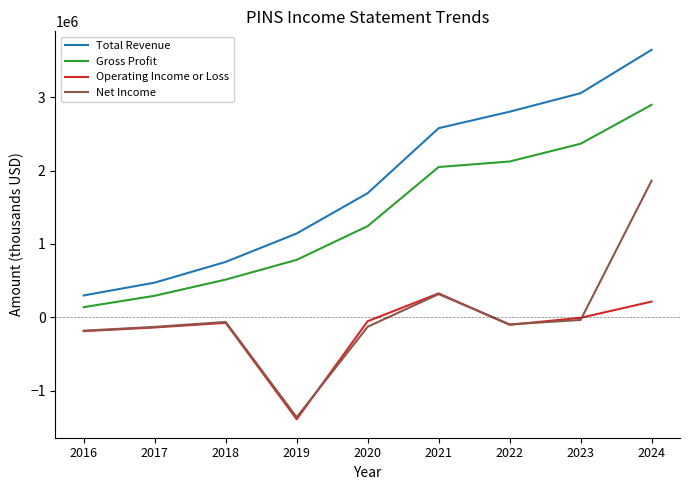

What is the difference between the second highest and second lowest values in the Net Income series?

498500